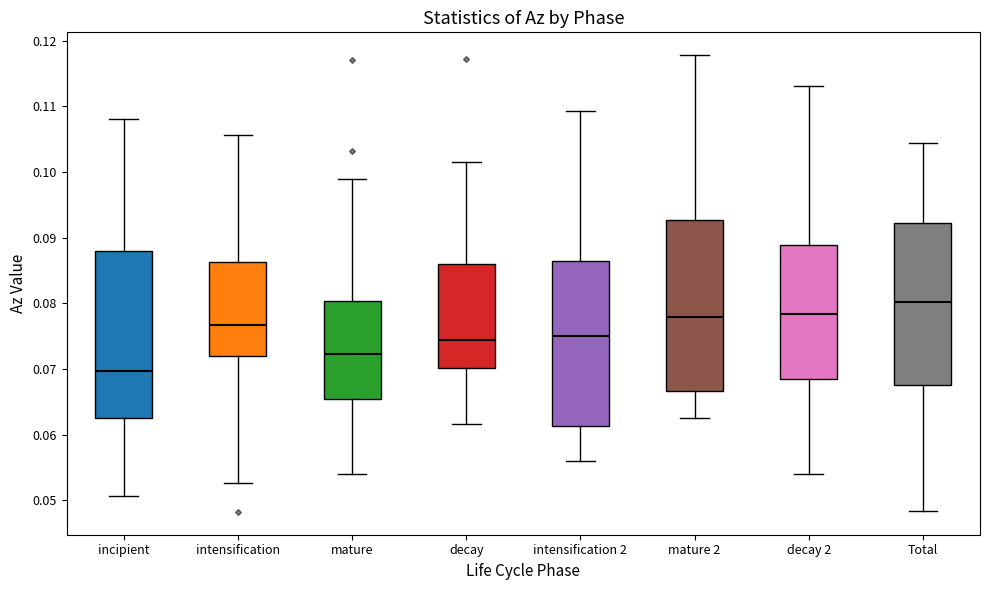

Reading left to right, read every box against the y-axis: the position of its median line, the range the box covers, and the ends of its whiskers. The values are not printed on the chart, so give them approximately, as read against the axis.

incipient: median 0.070, box 0.063 to 0.088, whiskers 0.051 to 0.108
intensification: median 0.077, box 0.072 to 0.086, whiskers 0.053 to 0.106
mature: median 0.072, box 0.065 to 0.080, whiskers 0.054 to 0.099
decay: median 0.074, box 0.070 to 0.086, whiskers 0.062 to 0.101
intensification 2: median 0.075, box 0.061 to 0.086, whiskers 0.056 to 0.109
mature 2: median 0.078, box 0.067 to 0.093, whiskers 0.063 to 0.118
decay 2: median 0.078, box 0.068 to 0.089, whiskers 0.054 to 0.113
Total: median 0.080, box 0.068 to 0.092, whiskers 0.048 to 0.104